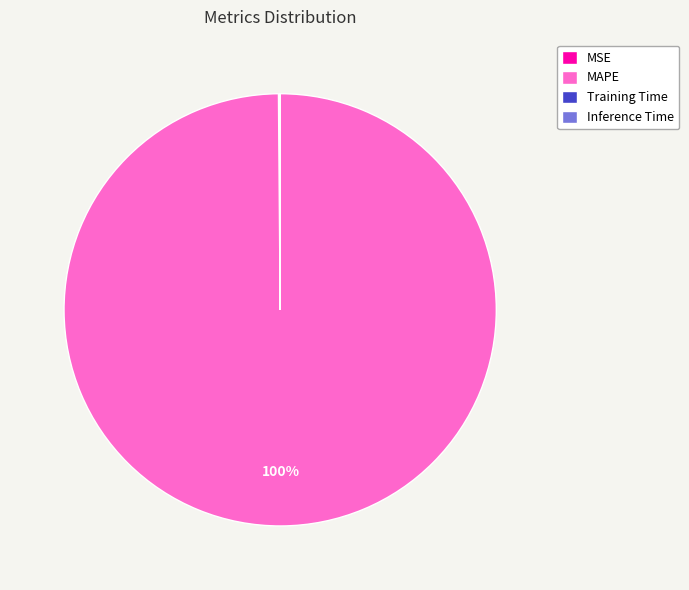

Which category accounts for the majority?

MAPE